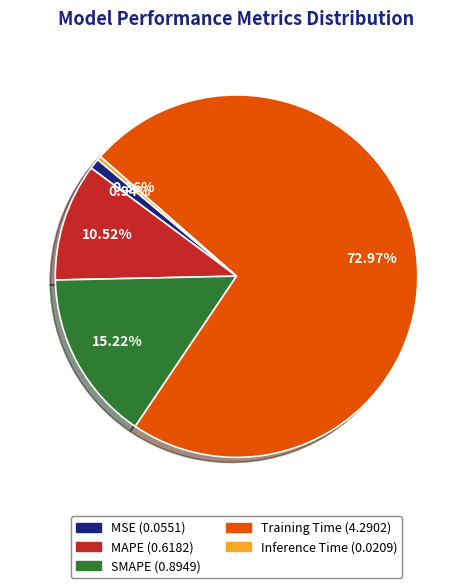

Count the number of slices in the pie.

5